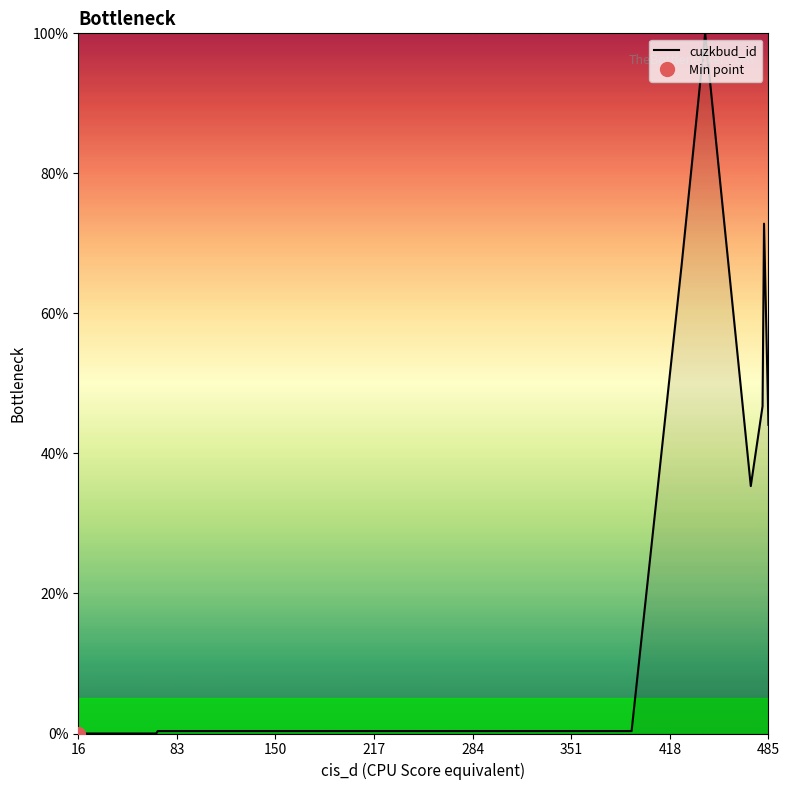

What is the greatest value displayed?

100.0